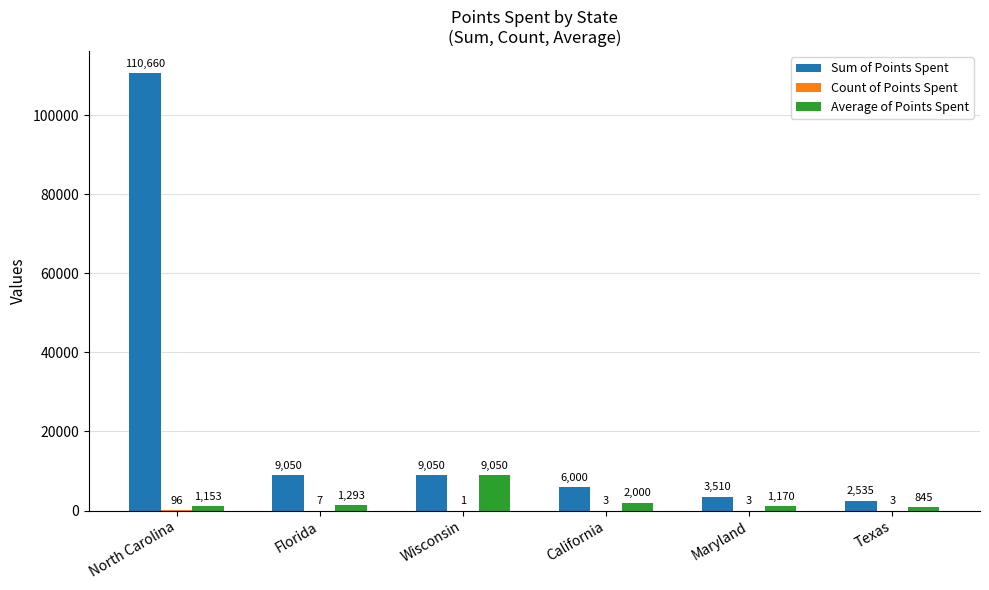

Which label corresponds to the largest value in the chart?

North Carolina